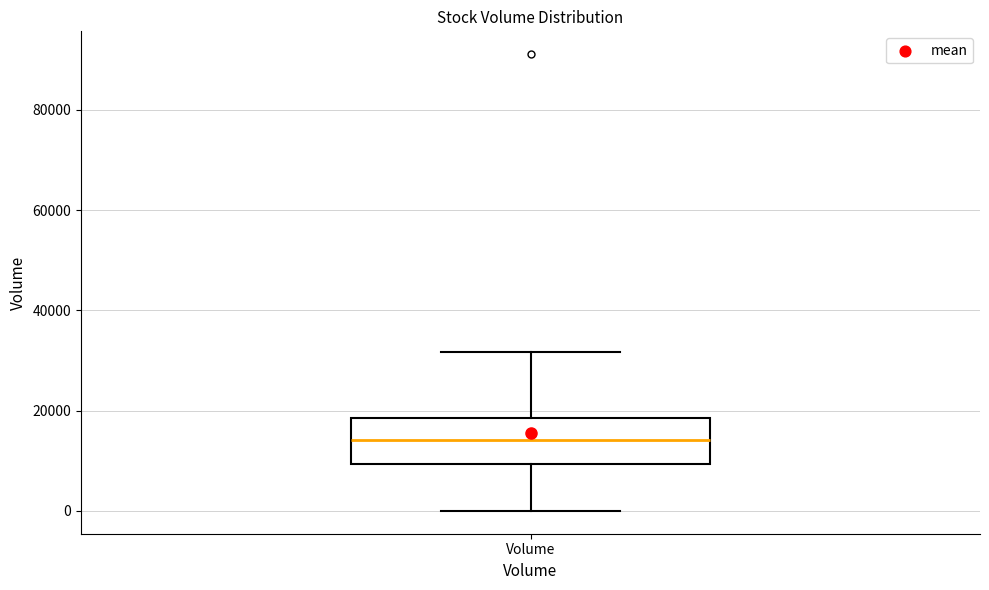

Transcribe this box plot: give where the median line is, the range the box spans, and where the two whiskers end, as read against the y-axis. The values are not printed on the chart, so give them approximately, as read against the axis.

median 14000, box 10000 to 18000, whiskers 0 to 32000